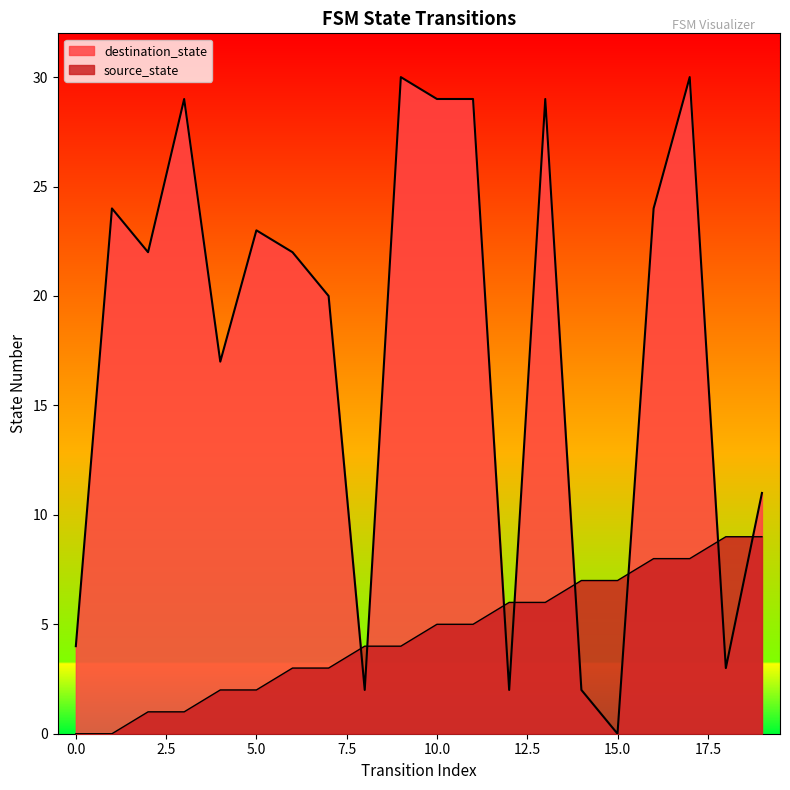

What is the total value across all series at 19?

20